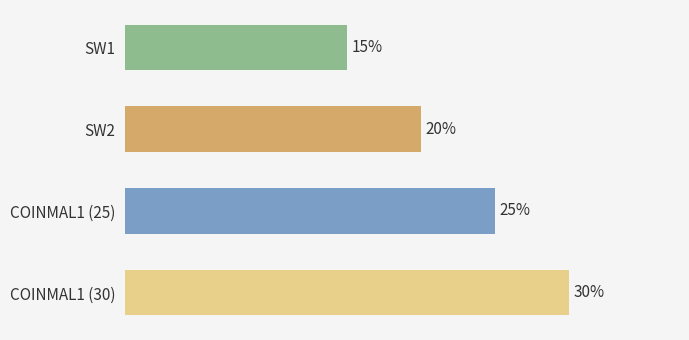

Which has a higher value, SW2 or COINMAL1 (30)?

COINMAL1 (30)